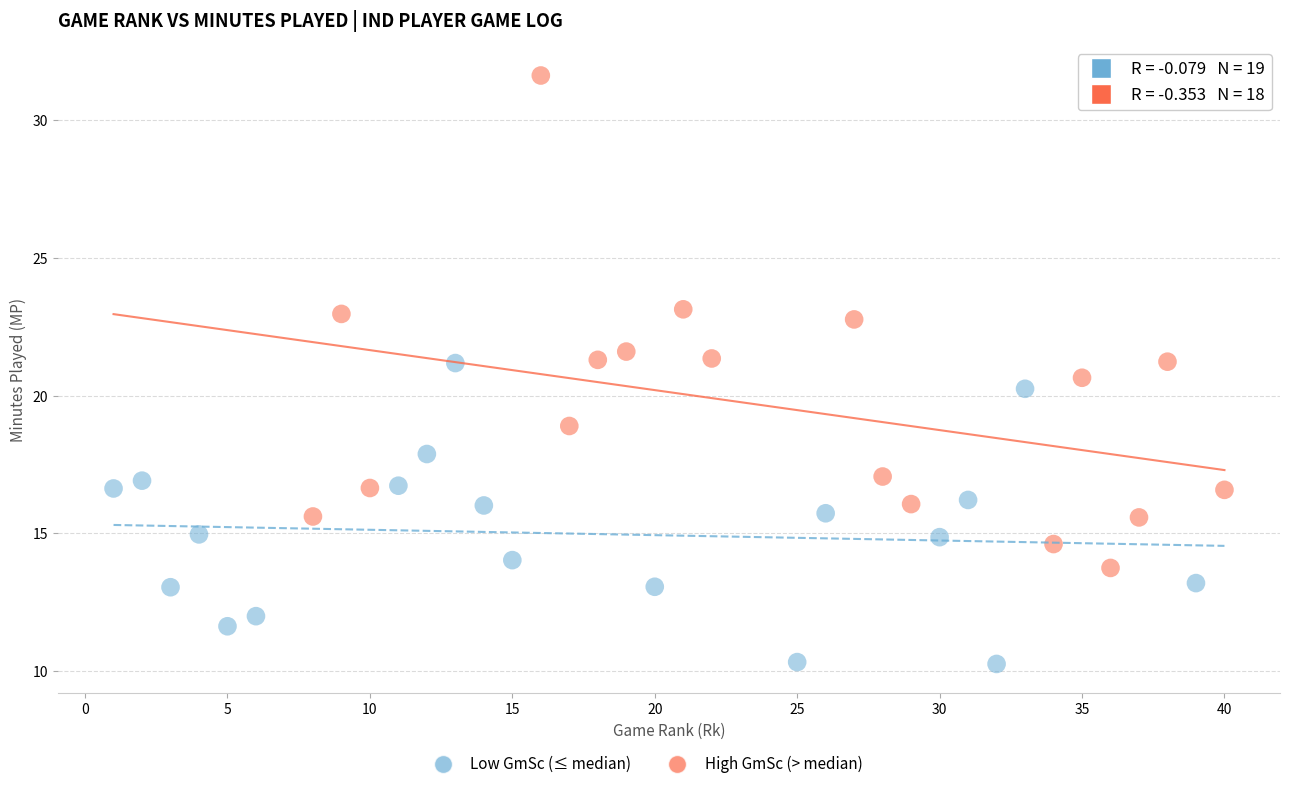

Which series reaches the maximum Y coordinate?

High GmSc (> median)